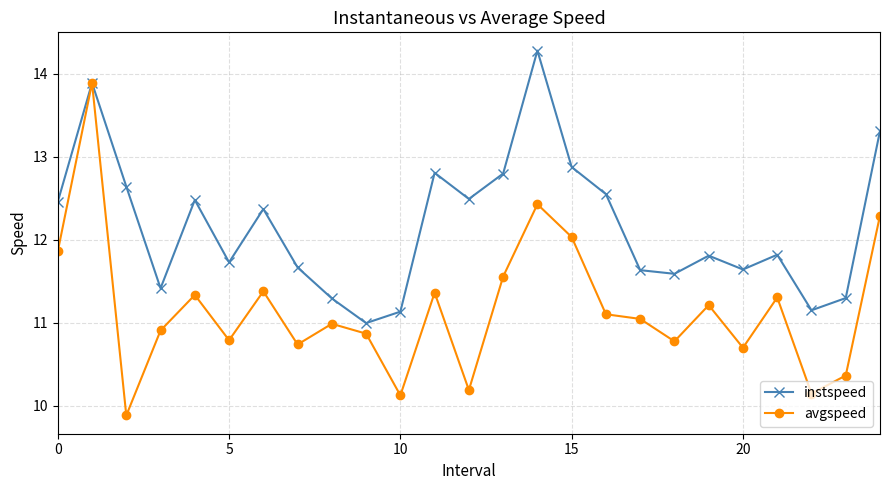

What is the difference between the second highest and second lowest values in the instspeed series?

2.8